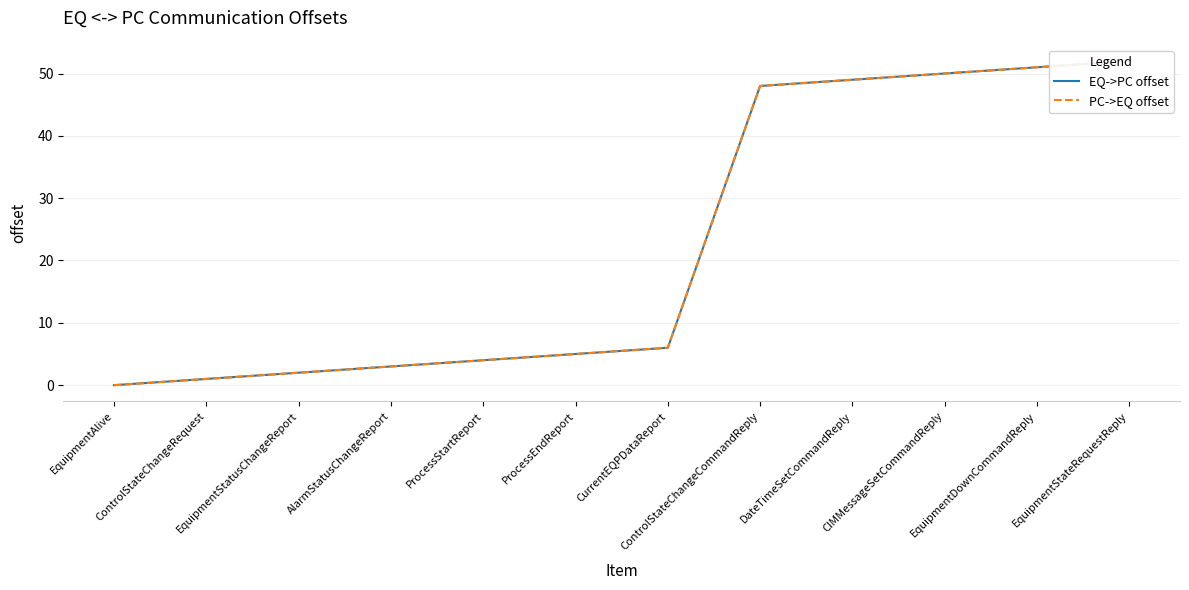

What are all the series names shown in the legend?

EQ->PC offset, PC->EQ offset